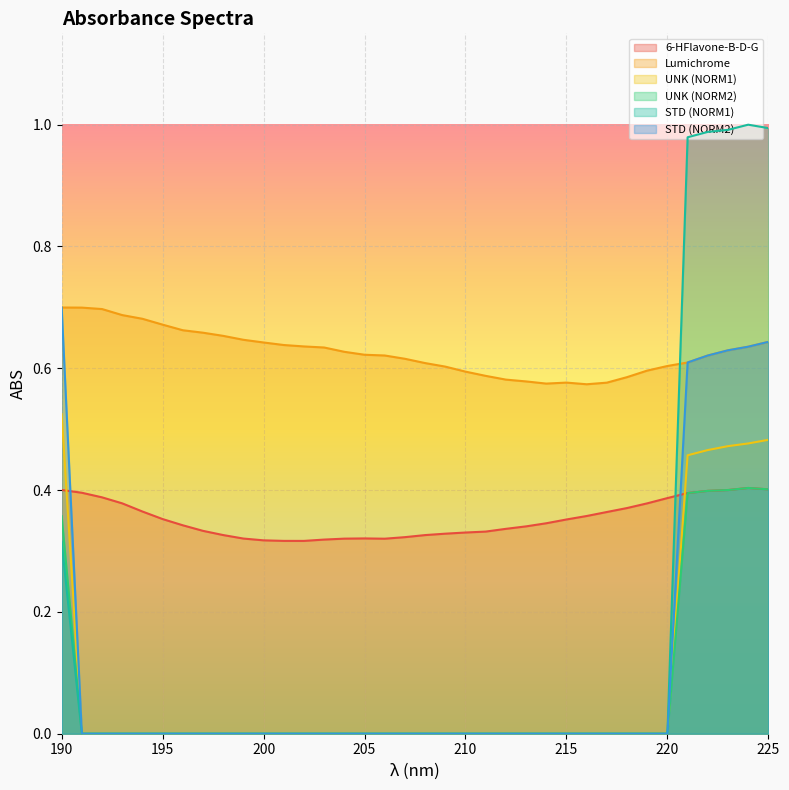

Between 191 and 201, which is larger?

191